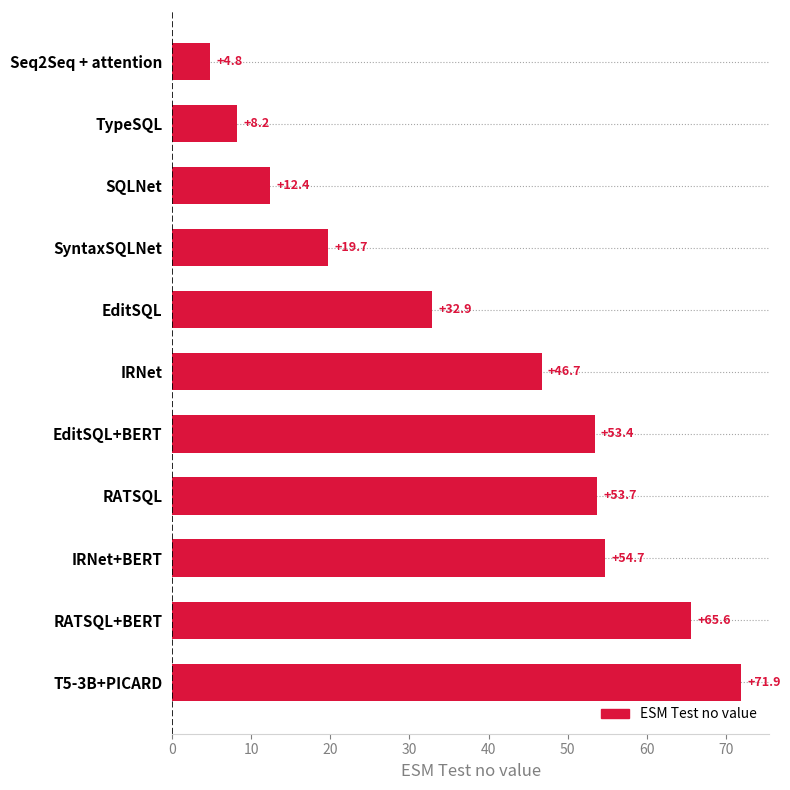

What is the difference between the second highest and second lowest values?

57.4